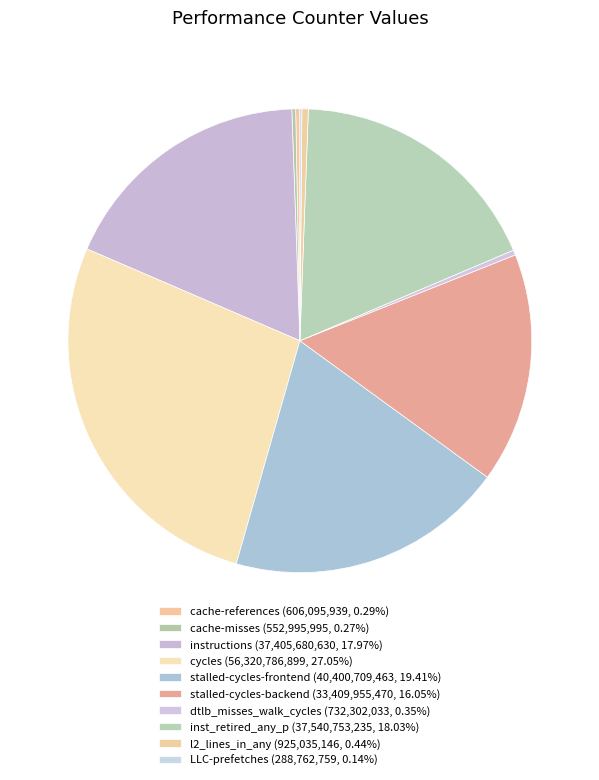

To the nearest percent, what is the average slice percentage?

10%